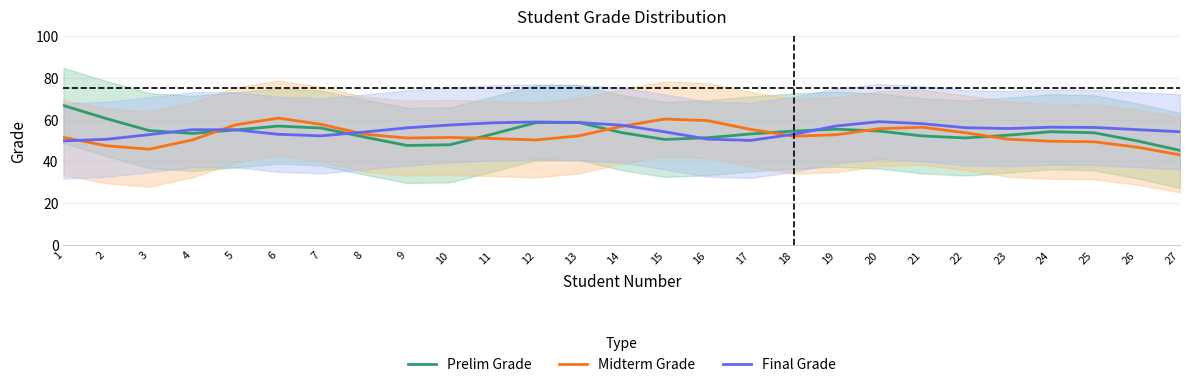

Is it true that Prelim Grade equals 99.5 at 19?

False